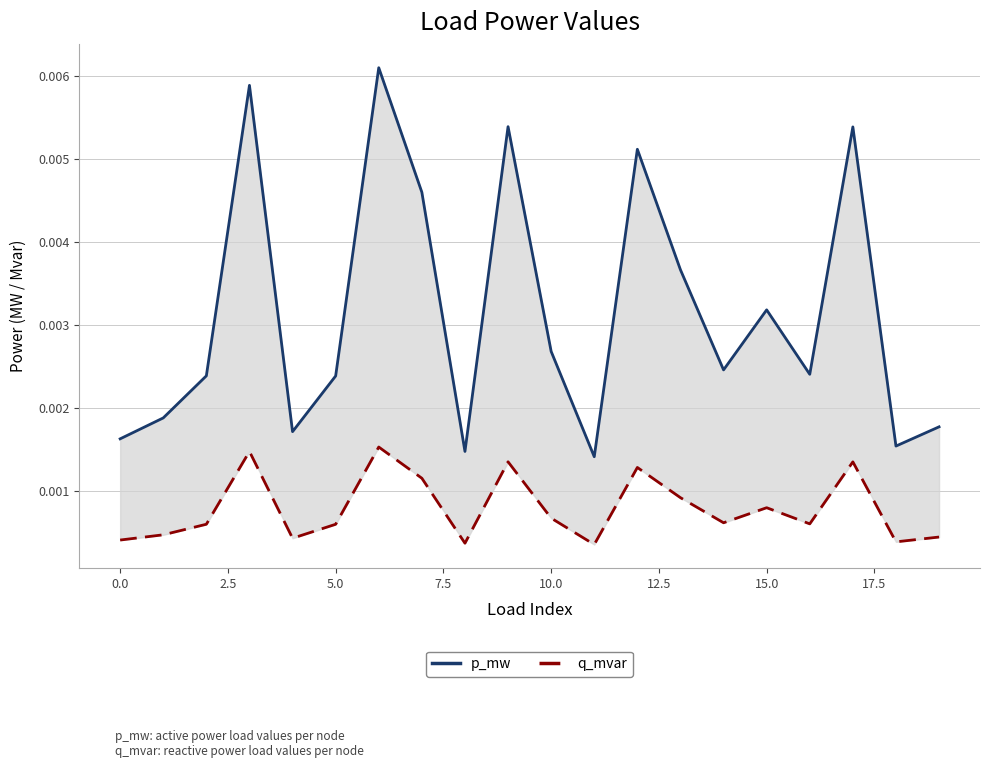

True or false: p_mw has a value of 0.0 at 13.

True